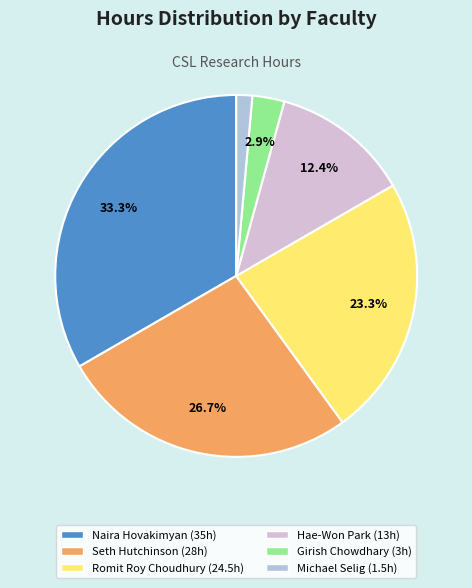

To the nearest percent, what is the difference between the Romit Roy Choudhury and Naira Hovakimyan slice percentages?

10%